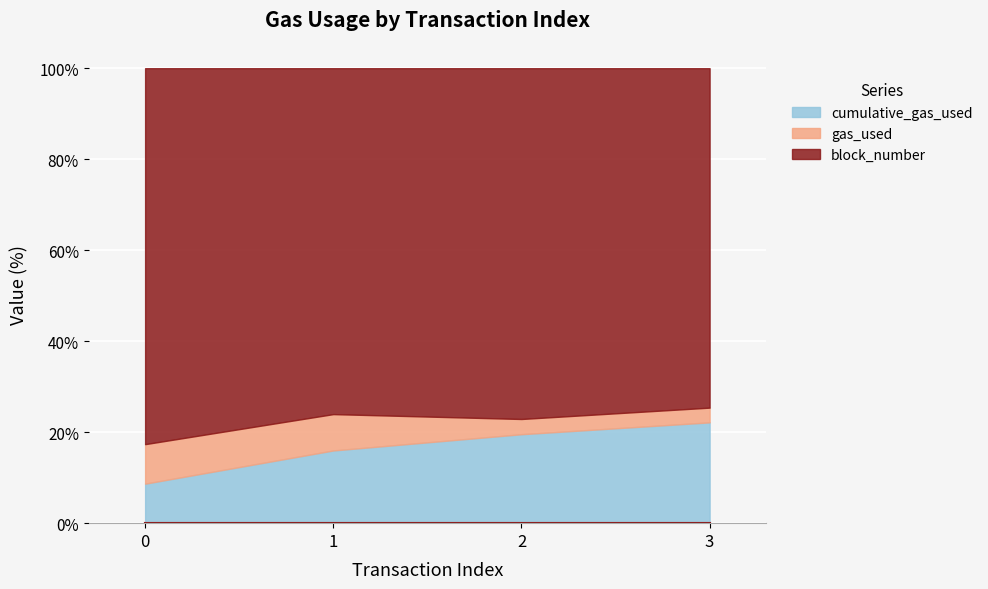

List the series in order of their overall mean, lowest first.

gas_used, cumulative_gas_used, block_number